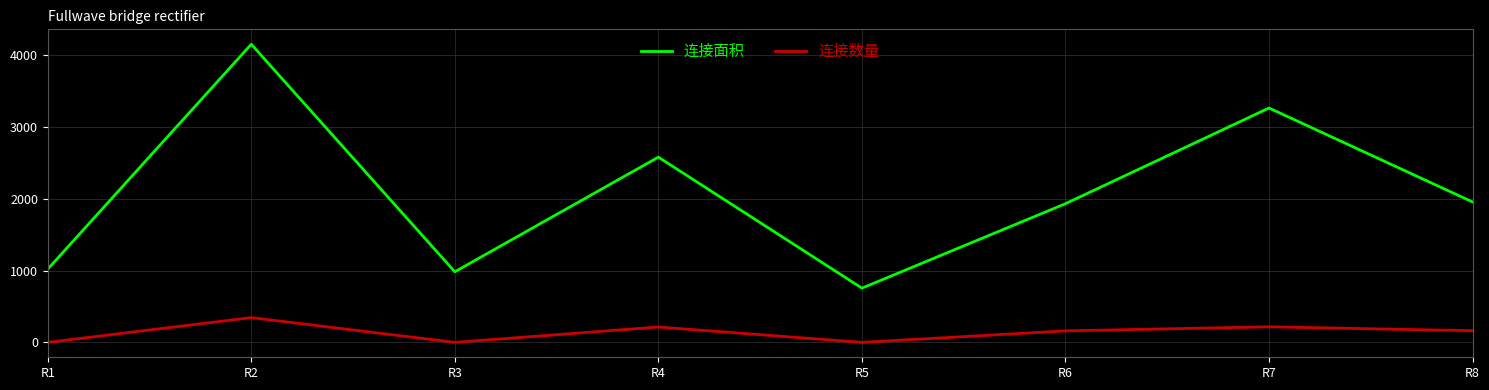

The value of 连接面积 at R1 is 1500. True or false?

False